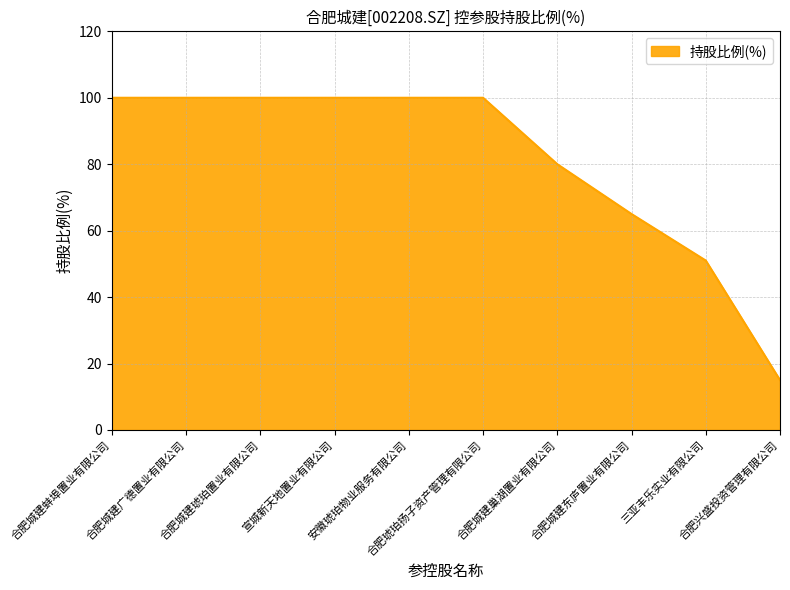

What is the difference between the maximum and minimum values?

85